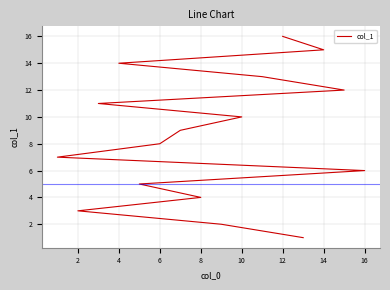

Count the number of values greater than 9.

7